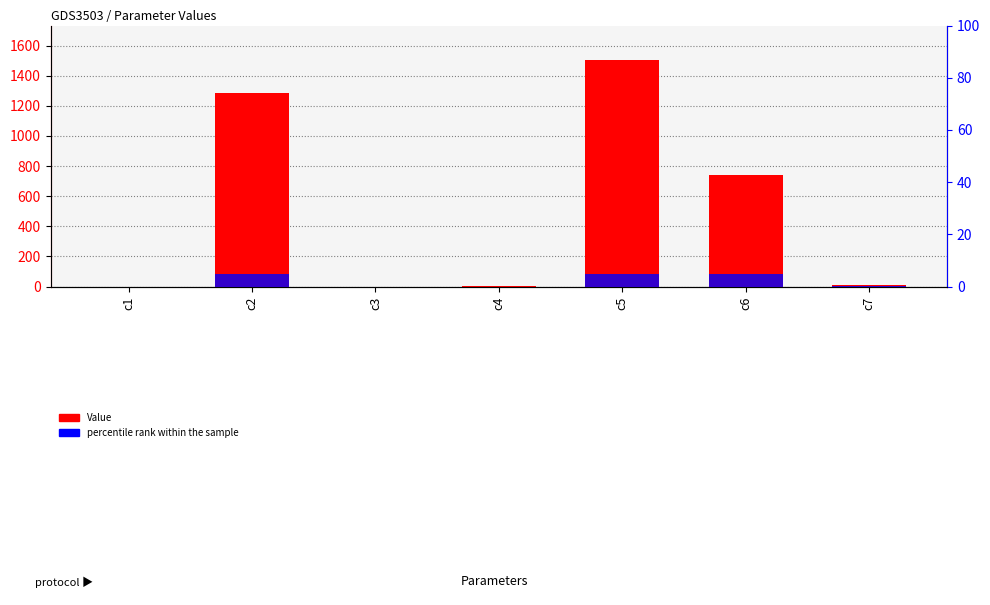

Which label corresponds to the largest value in the chart?

c5